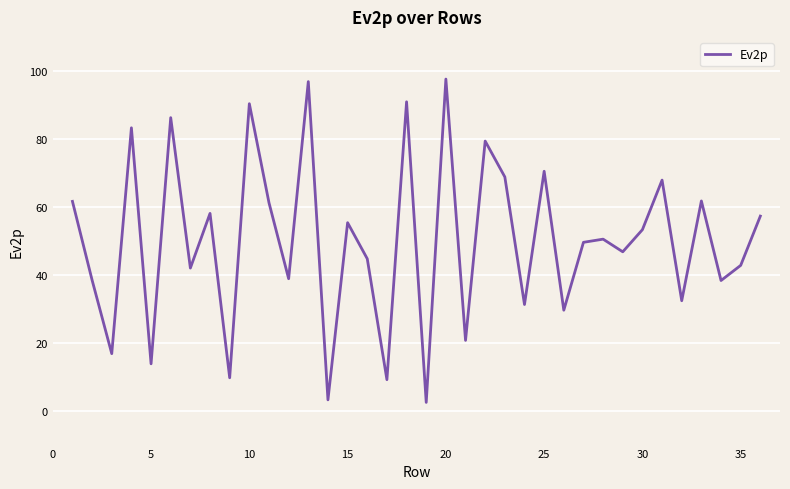

What is the difference between the second highest and minimum values?

94.4